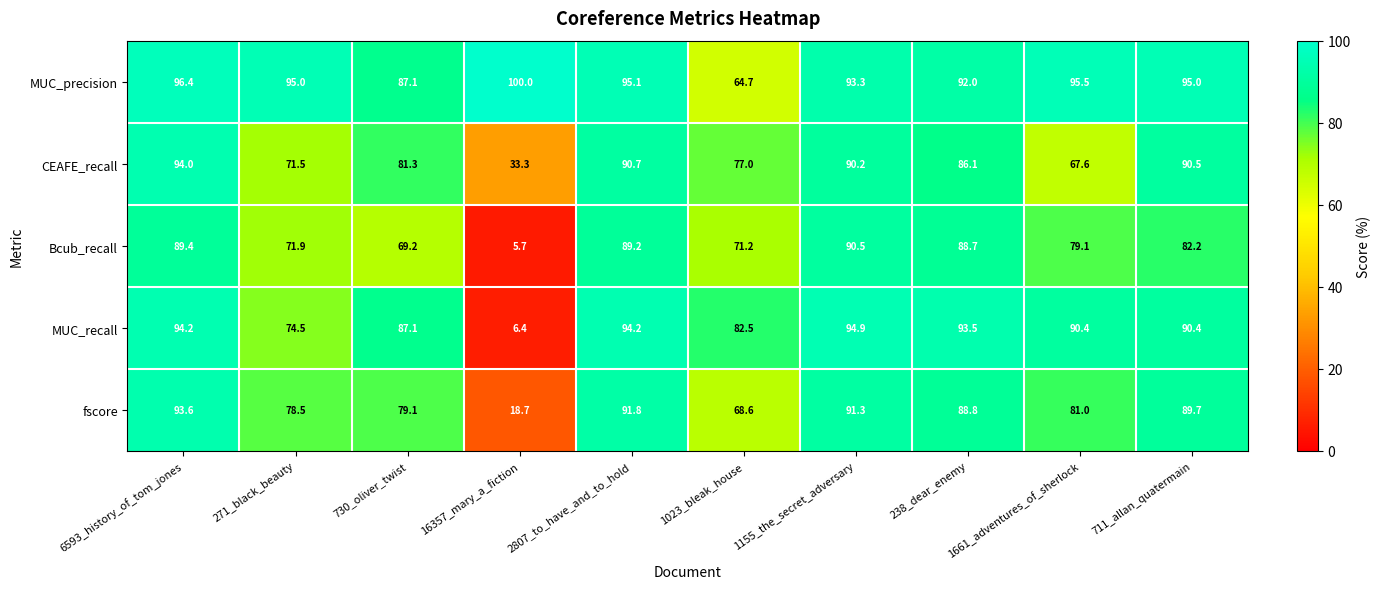

What is the sum of the MUC_precision values at 6593_history_of_tom_jones and 271_black_beauty?

191.4